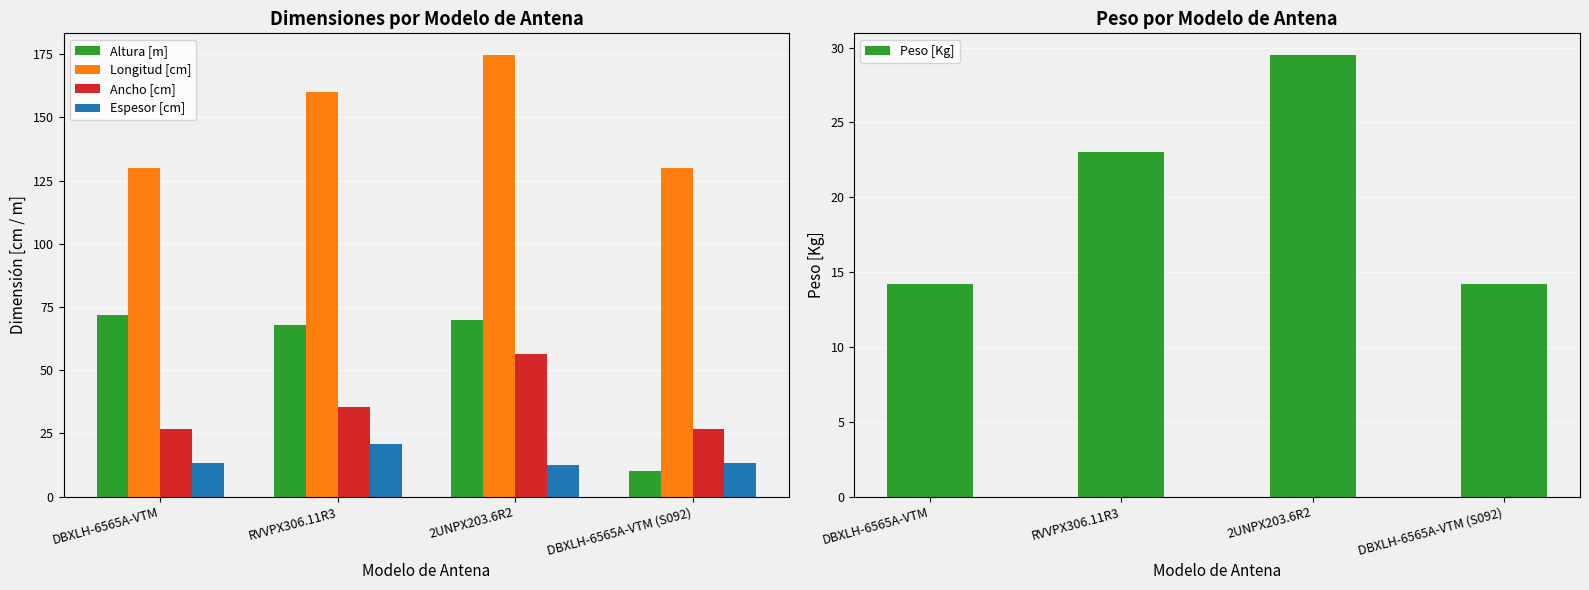

Between RVVPX306.11R3 and DBXLH-6565A-VTM (S092), which series saw the biggest shift?

Altura [m]